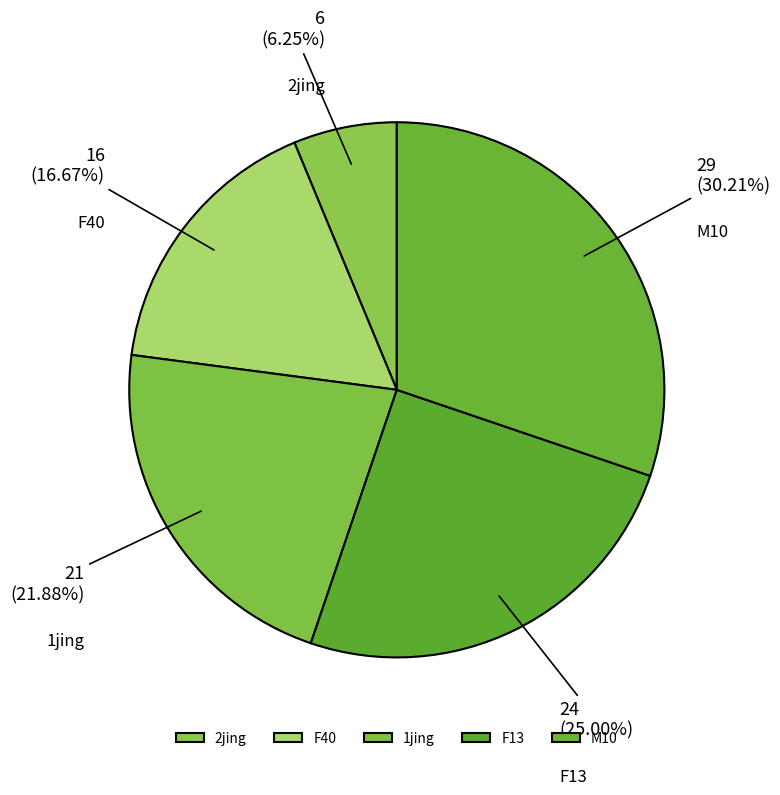

Count the number of slices in the pie.

5